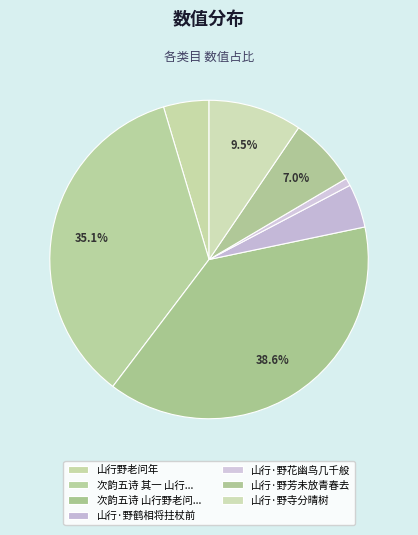

How many slices are in this pie chart?

7